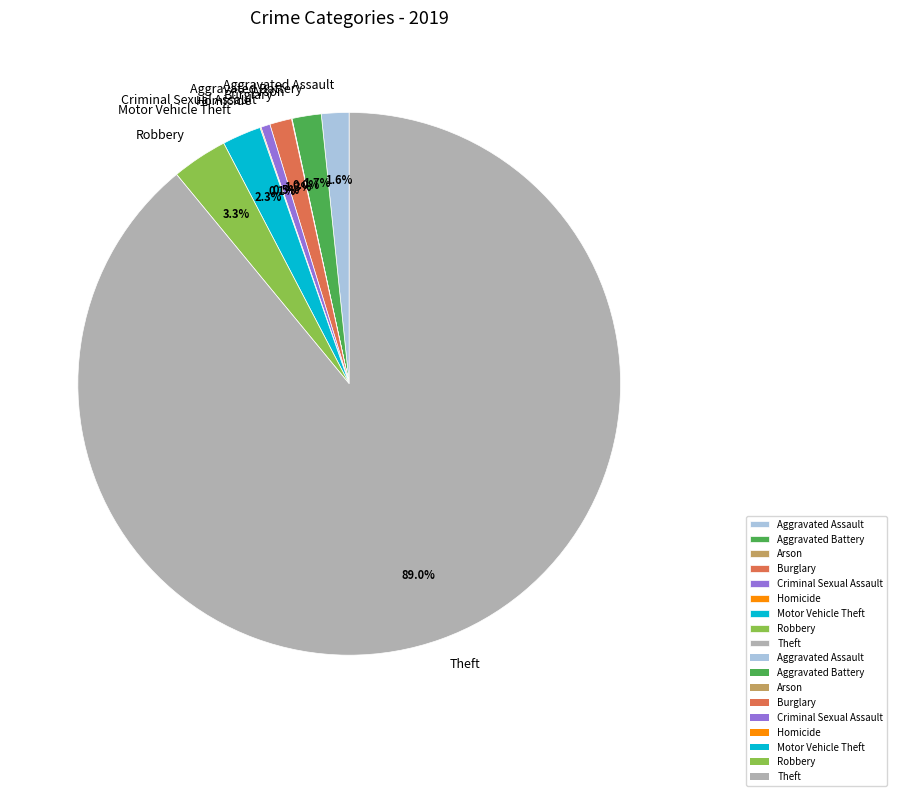

What is the largest slice in the pie chart?

Theft